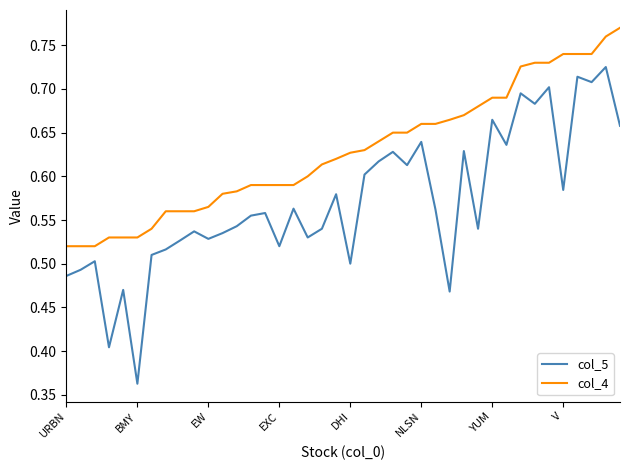

Rank the series by their average value, from lowest to highest.

col_5, col_4